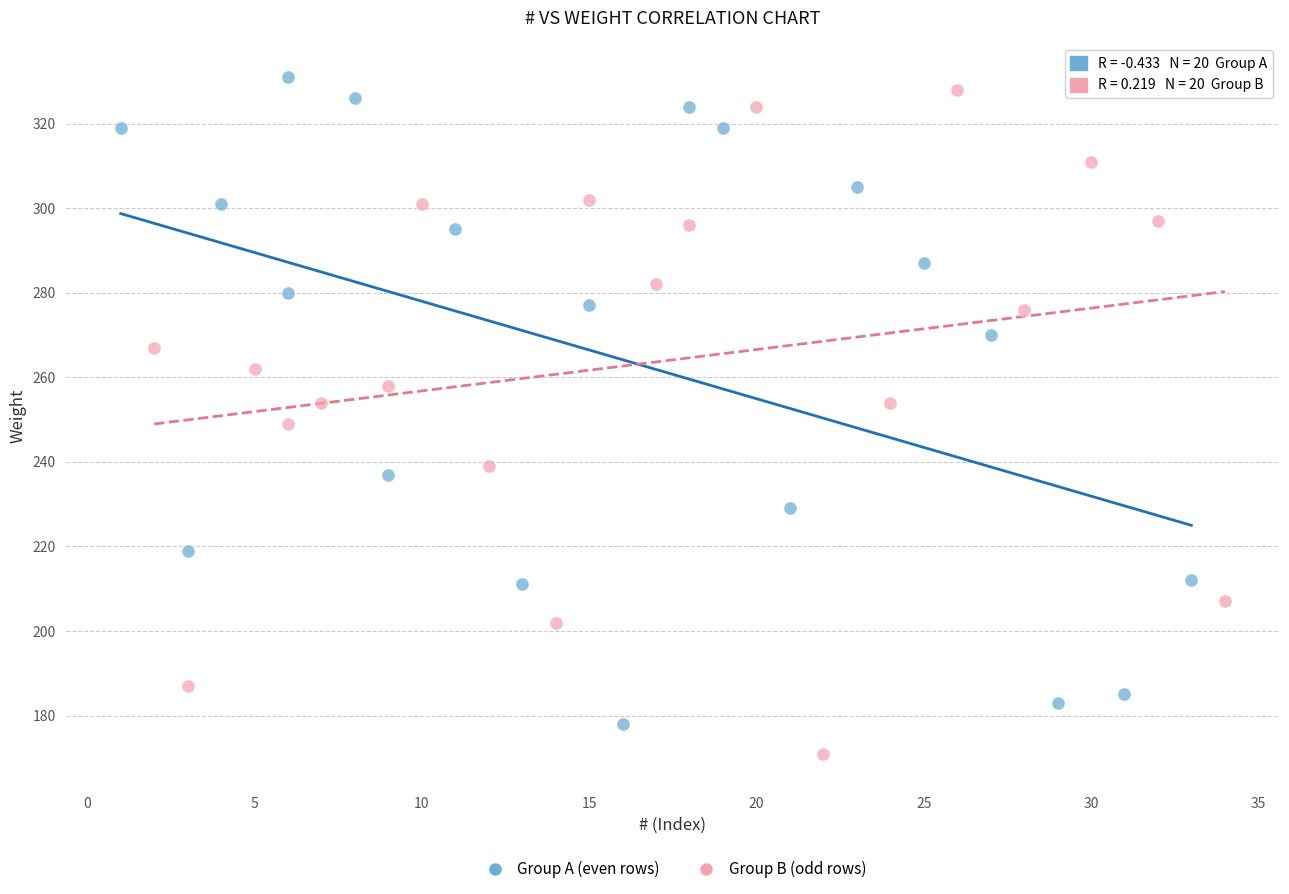

Which series reaches the maximum Y coordinate?

Group A (even rows)